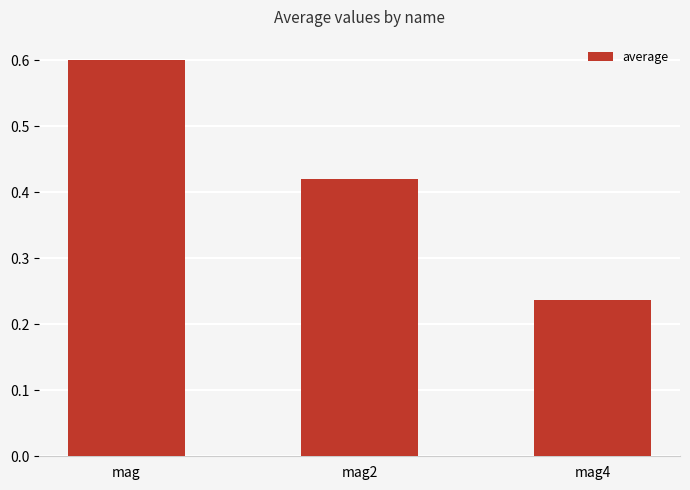

True or false: the data shows 0.1 at mag4.

False